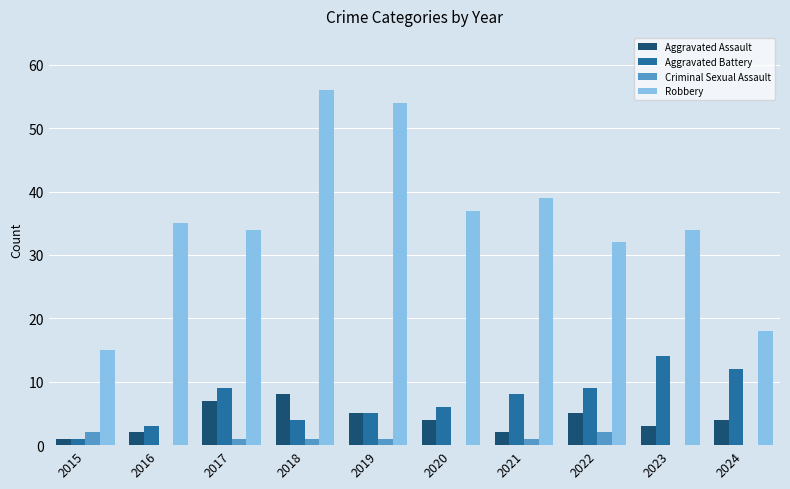

Is it true that Robbery equals 54 at 2016?

False